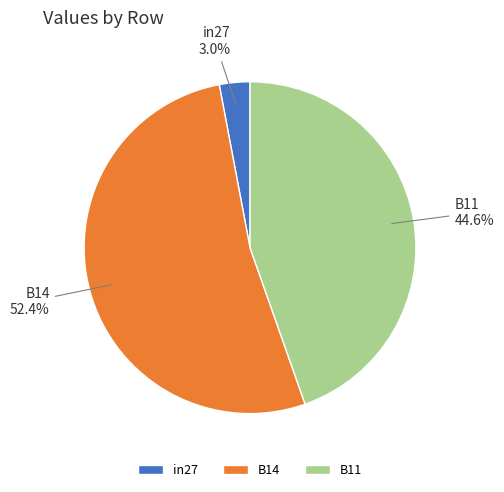

To the nearest percent, what portion does B11 represent?

45%